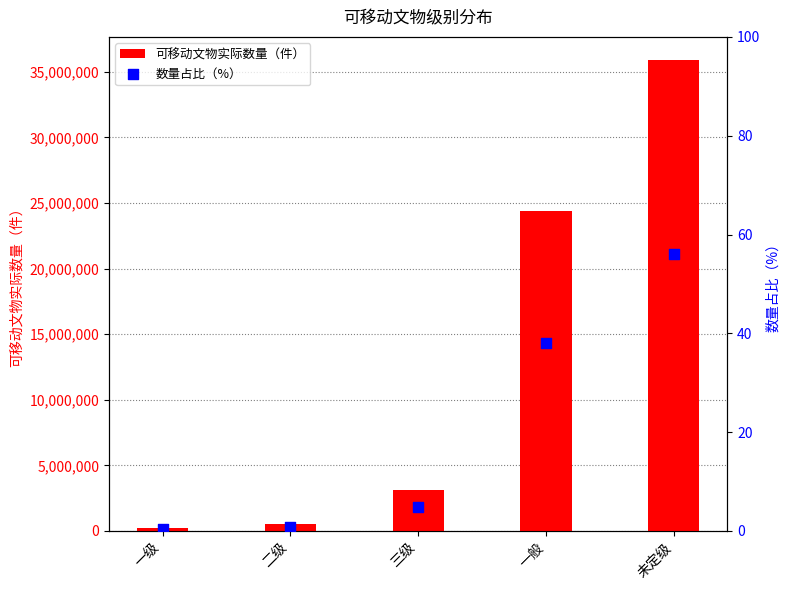

Is the value of 数量占比（%） at 二级 greater than the value of 可移动文物实际数量（件） at 二级?

No